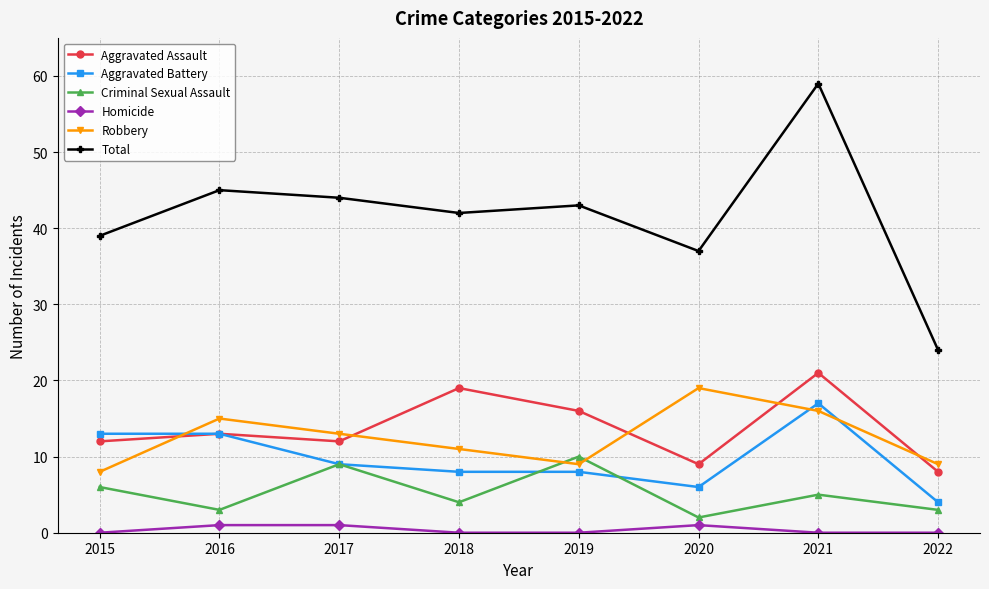

Where is Total nearest to the value 41?

2018